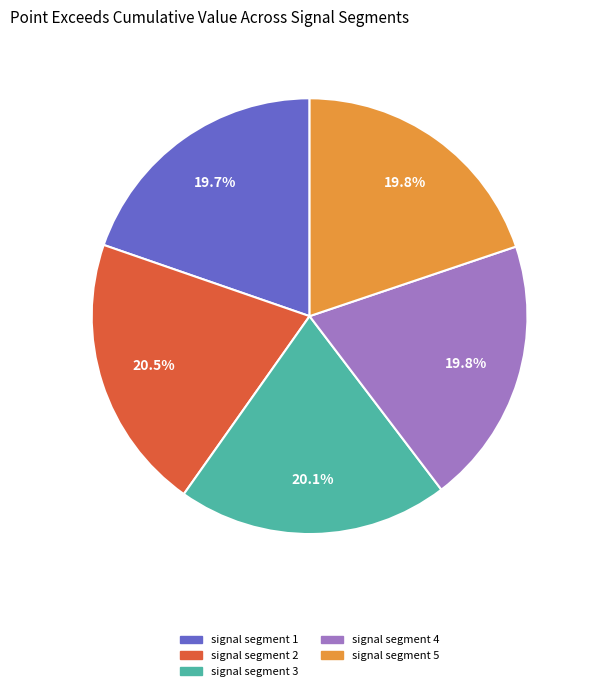

What percentage is the signal segment 1 slice, to the nearest percent?

20%